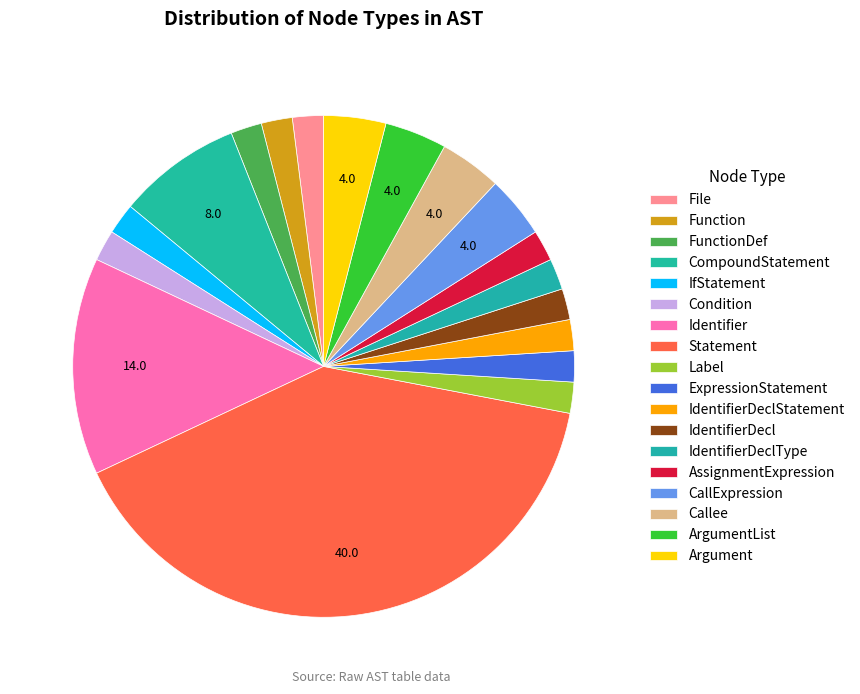

Does any single category account for the majority?

No